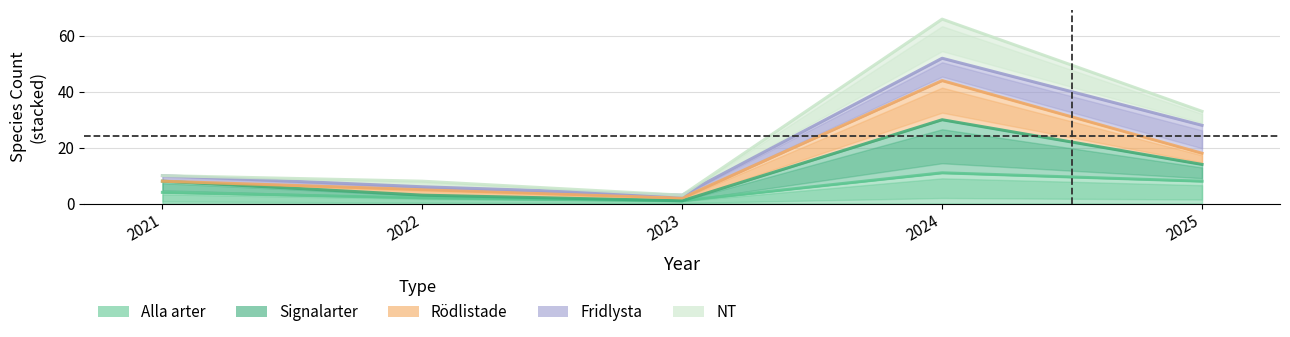

True or false: Alla arter and Signalarter cross at least once.

False